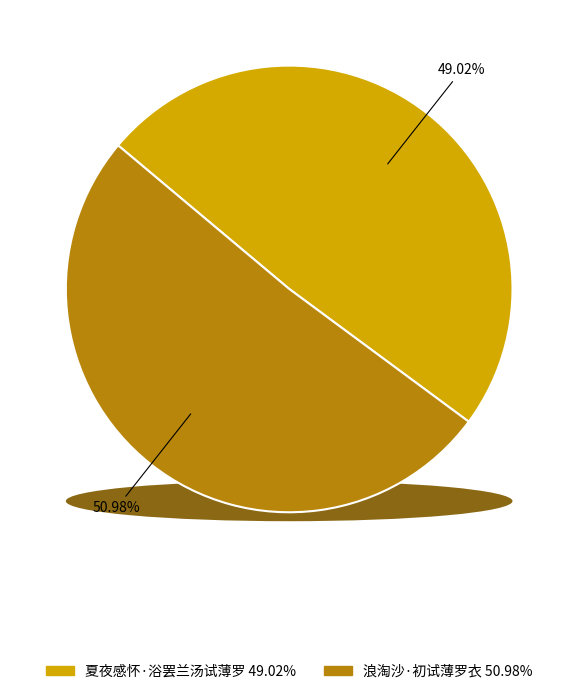

To the nearest percent, what portion does 浪淘沙·初试薄罗衣 represent?

51%